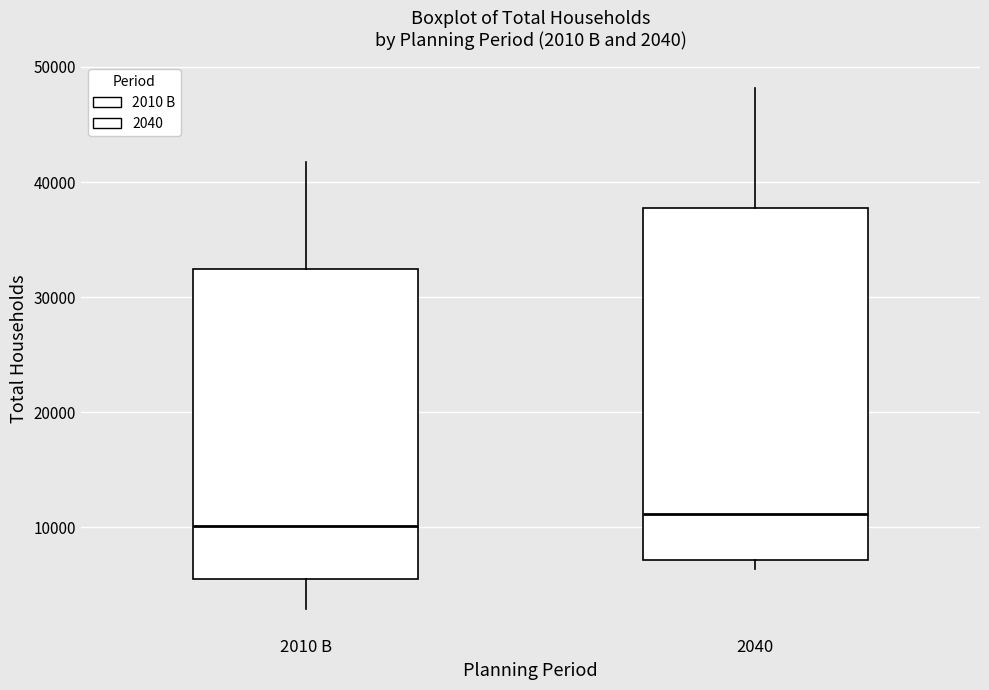

Comparing the boxes themselves (not the whiskers), which one is the tallest?

2040